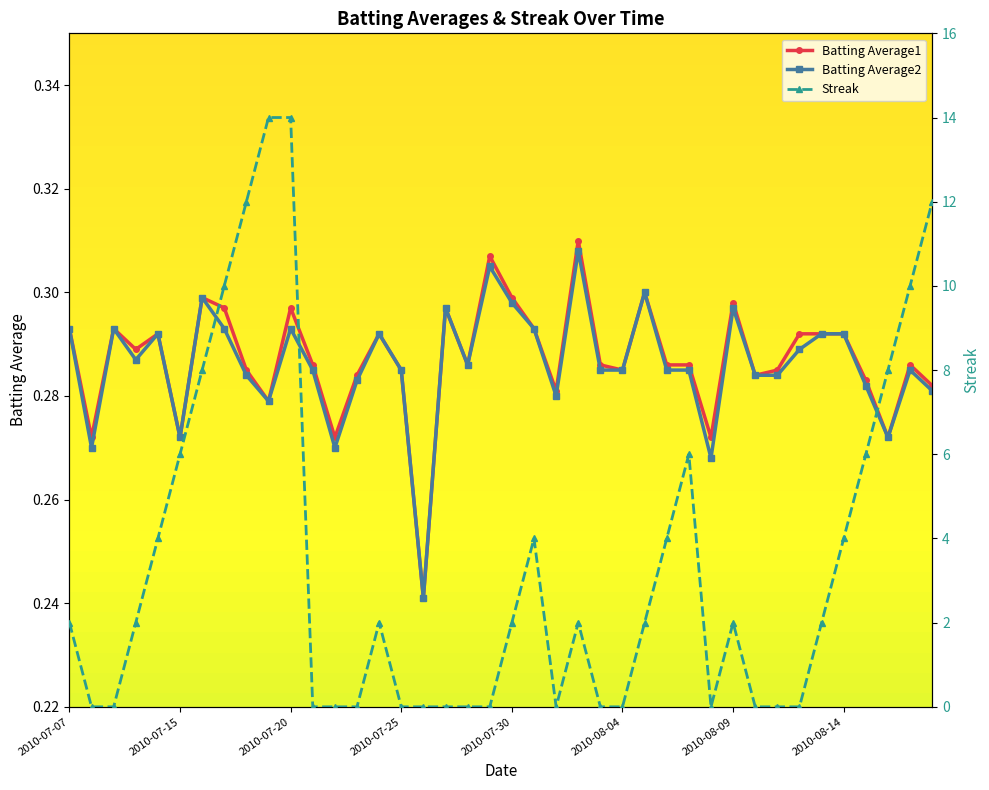

True or false: Batting Average1 has more than 1 points higher than both neighbors.

True